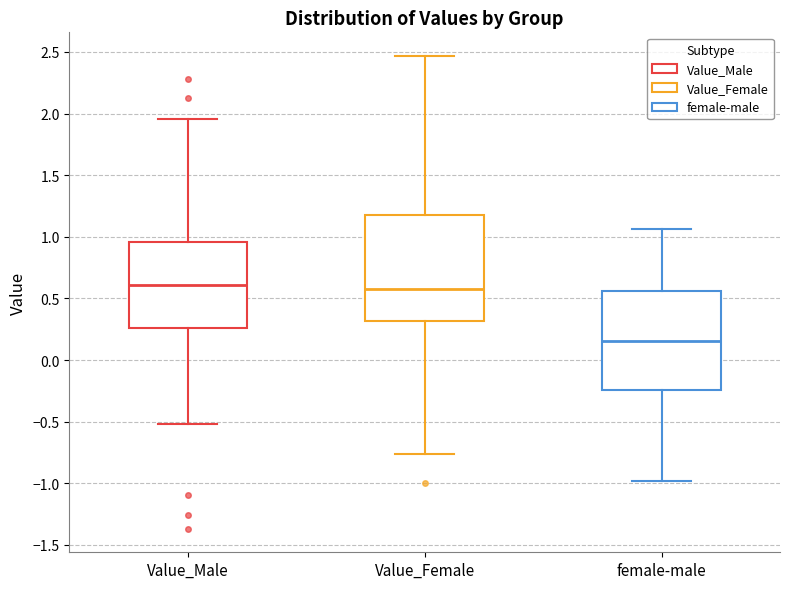

Where does the lower whisker of the box for female-male end on the y-axis? The values are not printed on the chart, so give them approximately, as read against the axis.

-1.00